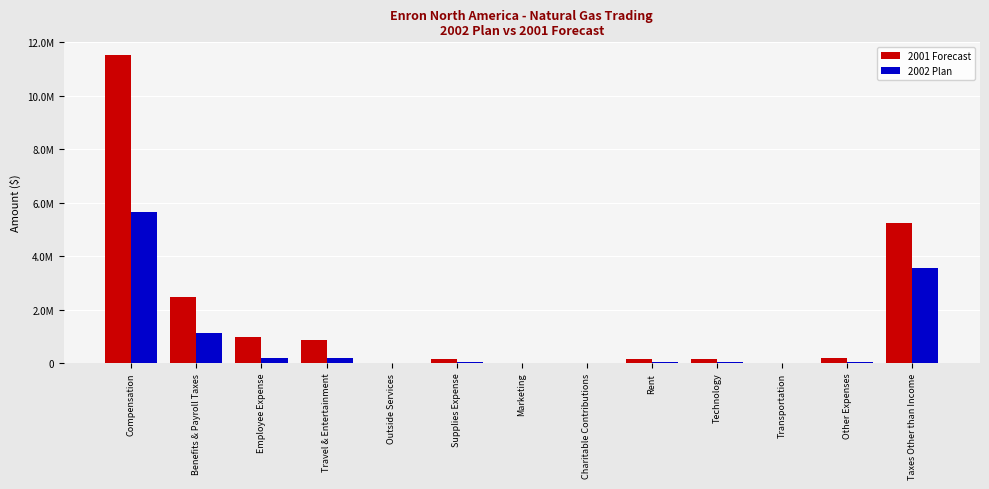

Reading left to right, list all the values displayed in this chart.

2001 Forecast: Compensation=11530476.9	Benefits & Payroll Taxes=2469743.9	Employee Expense=985995.8	Travel & Entertainment=877593.1	Outside Services=0.3	Supplies Expense=139417.3	Marketing=0.0	Charitable Contributions=7866.7	Rent=142873.2	Technology=145613.8	Transportation=21.3	Other Expenses=181051.9	Taxes Other than Income=5242795.6
2002 Plan: Compensation=5652900.0	Benefits & Payroll Taxes=1130580.0	Employee Expense=203361.6	Travel & Entertainment=181003.6	Outside Services=0.1	Supplies Expense=28754.8	Marketing=0.0	Charitable Contributions=1622.5	Rent=29467.6	Technology=30032.8	Transportation=4.4	Other Expenses=37341.9	Taxes Other than Income=3571655.6